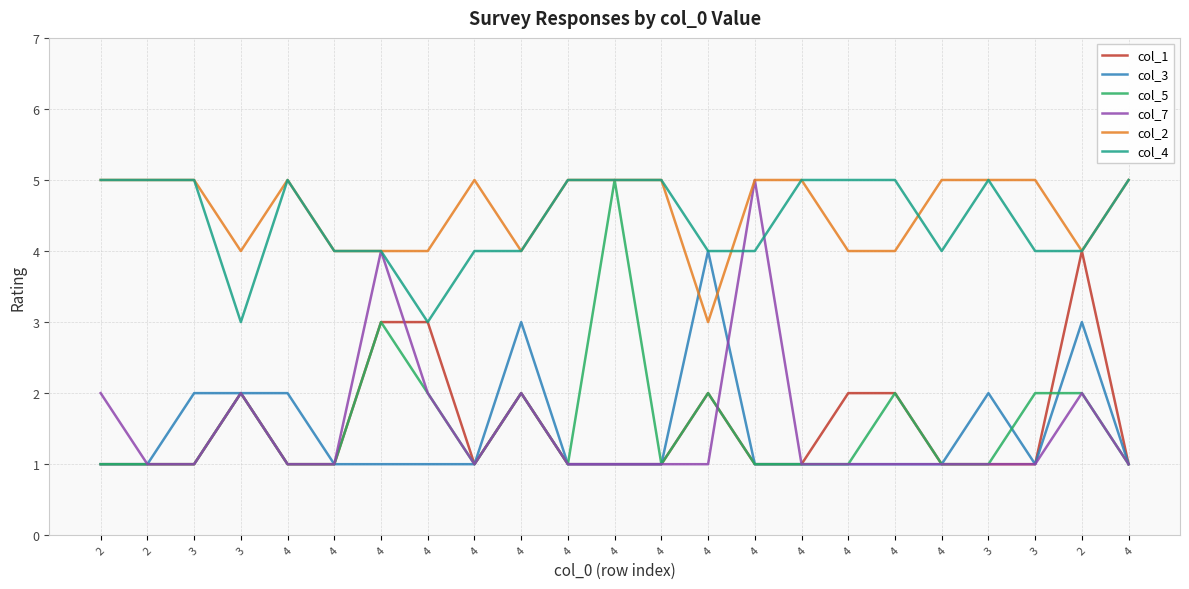

How many series are shown in this chart?

6